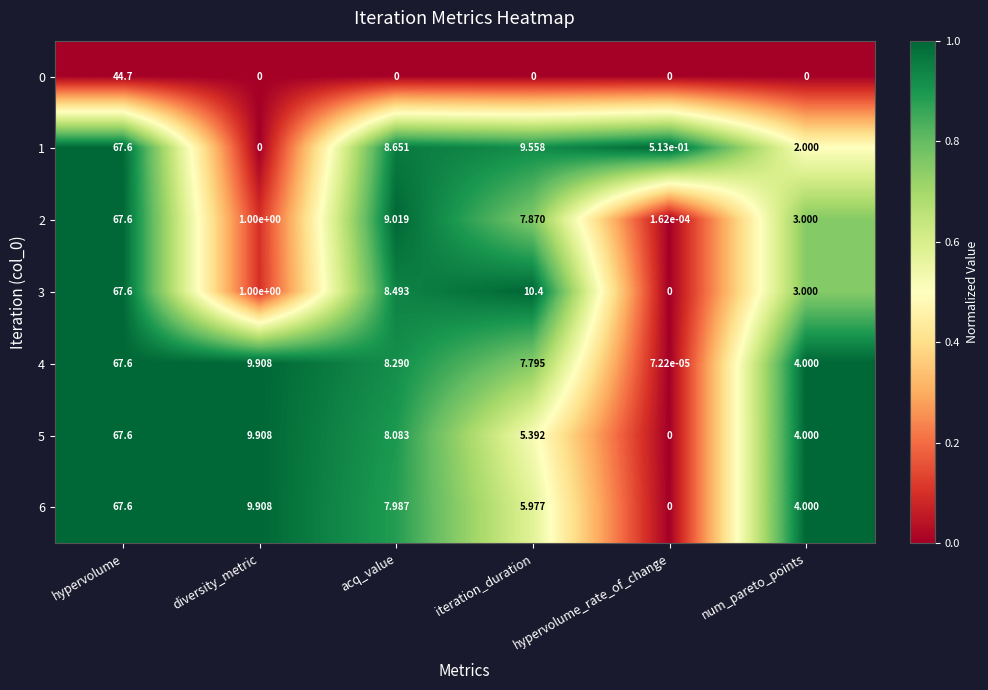

Where is 6 nearest to the value 33?

diversity_metric